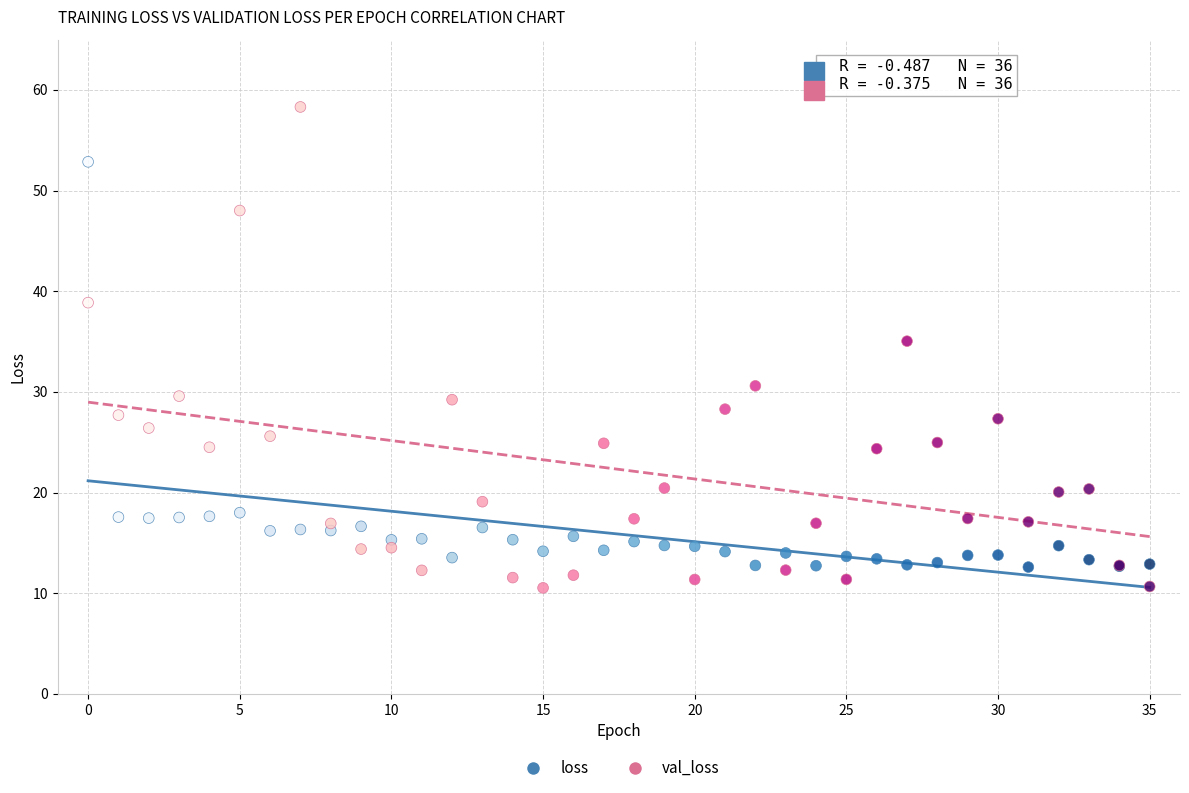

In the val_loss series, what Y value is closest to 34?

35.0